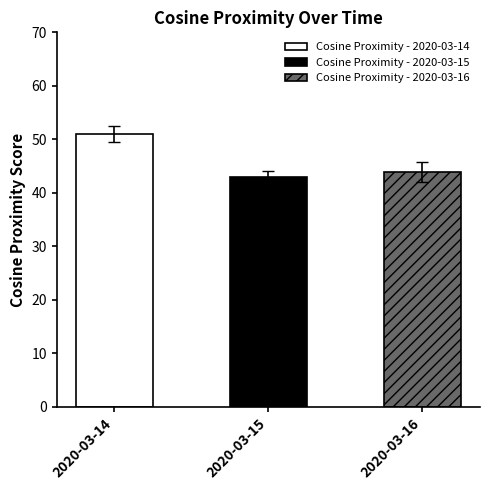

What is the ratio of the value at 2020-03-15 to the value at 2020-03-16?

1.0